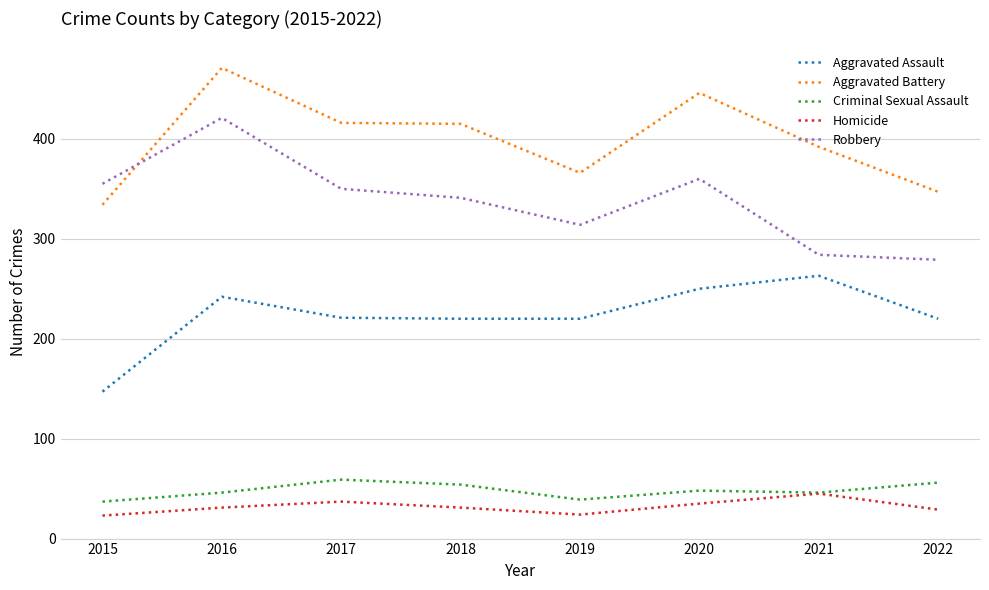

What is the sum of all Criminal Sexual Assault values?

385